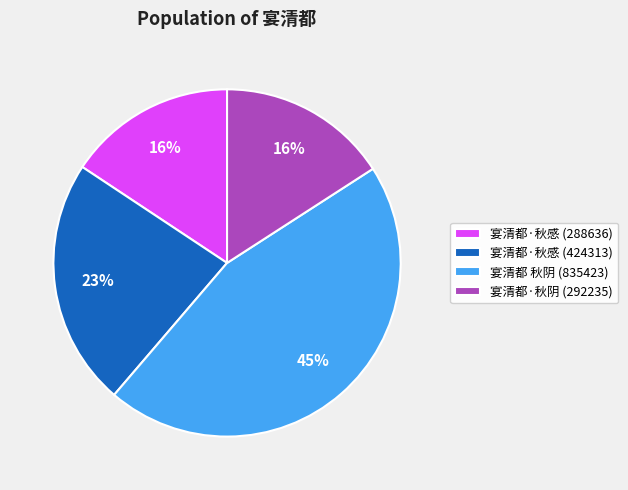

What percentage is the 宴清都·秋阴 (292235) slice, to the nearest percent?

16%